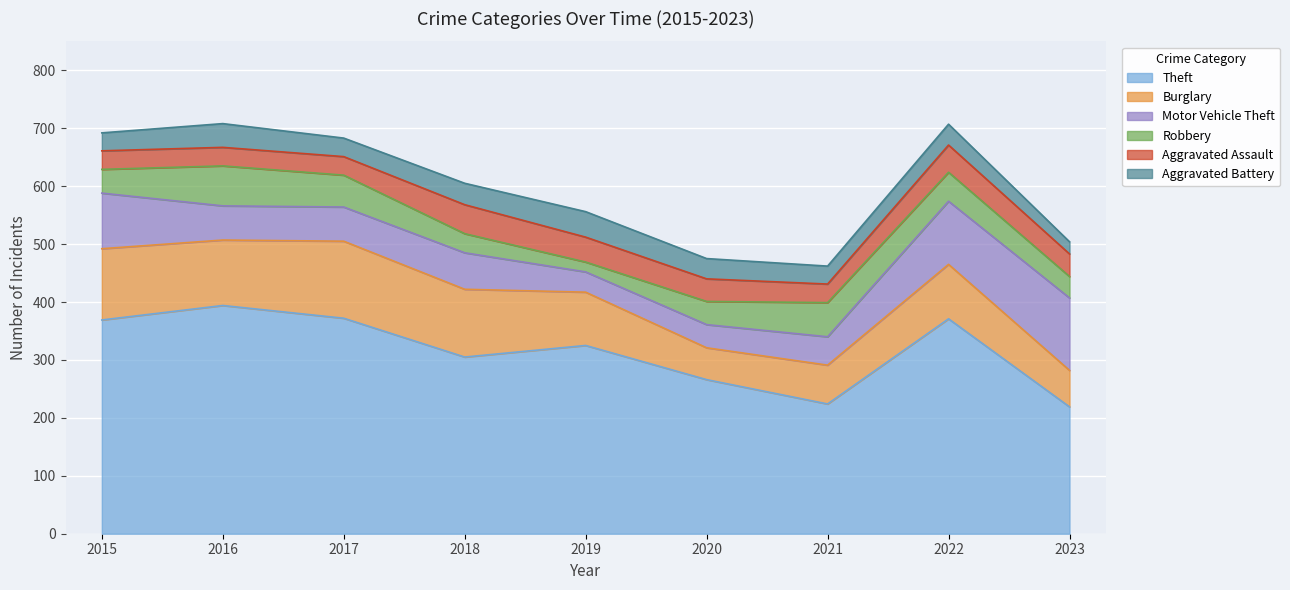

Does the chart display data point markers on the line(s)?

No